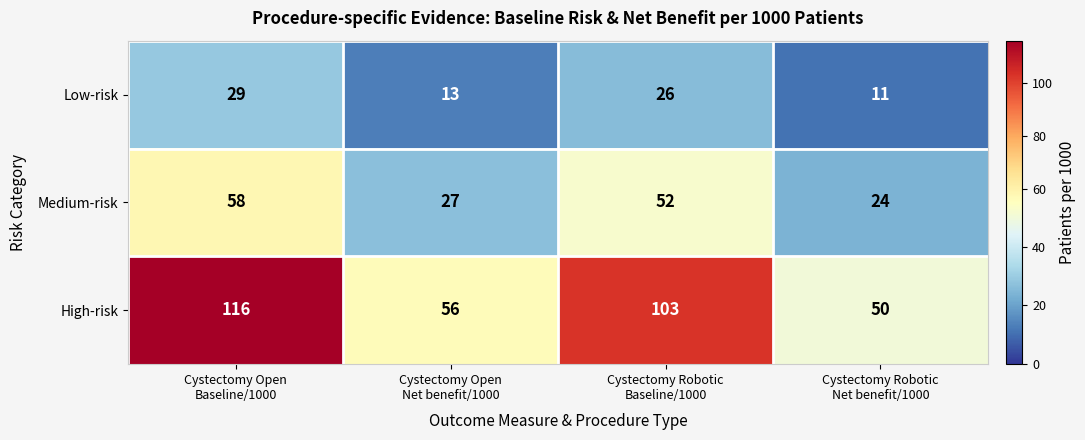

Reading left to right, extract all data points from this chart.

Low-risk: 29	13	26	11
Medium-risk: 58	27	52	24
High-risk: 116	56	103	50